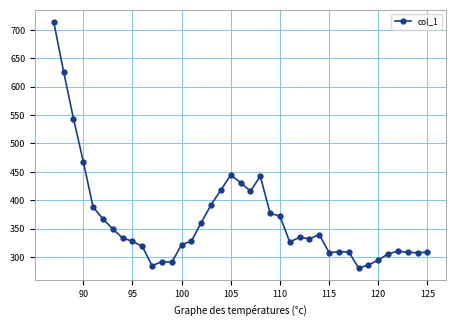

What is the minimum value shown in the chart?

280.9